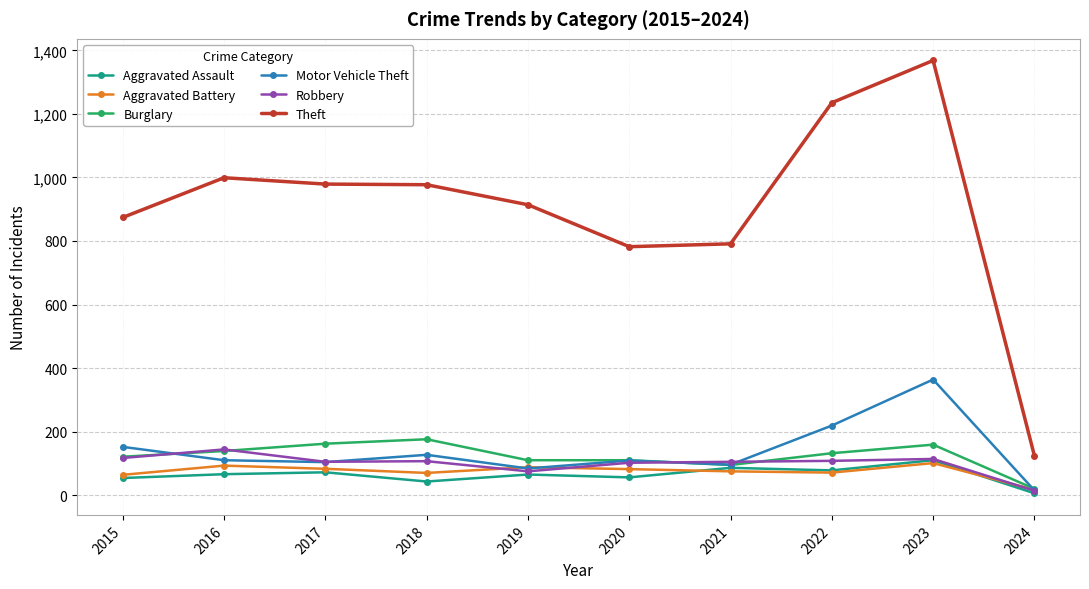

True or false: Aggravated Battery has more than 0 interior local peaks.

True